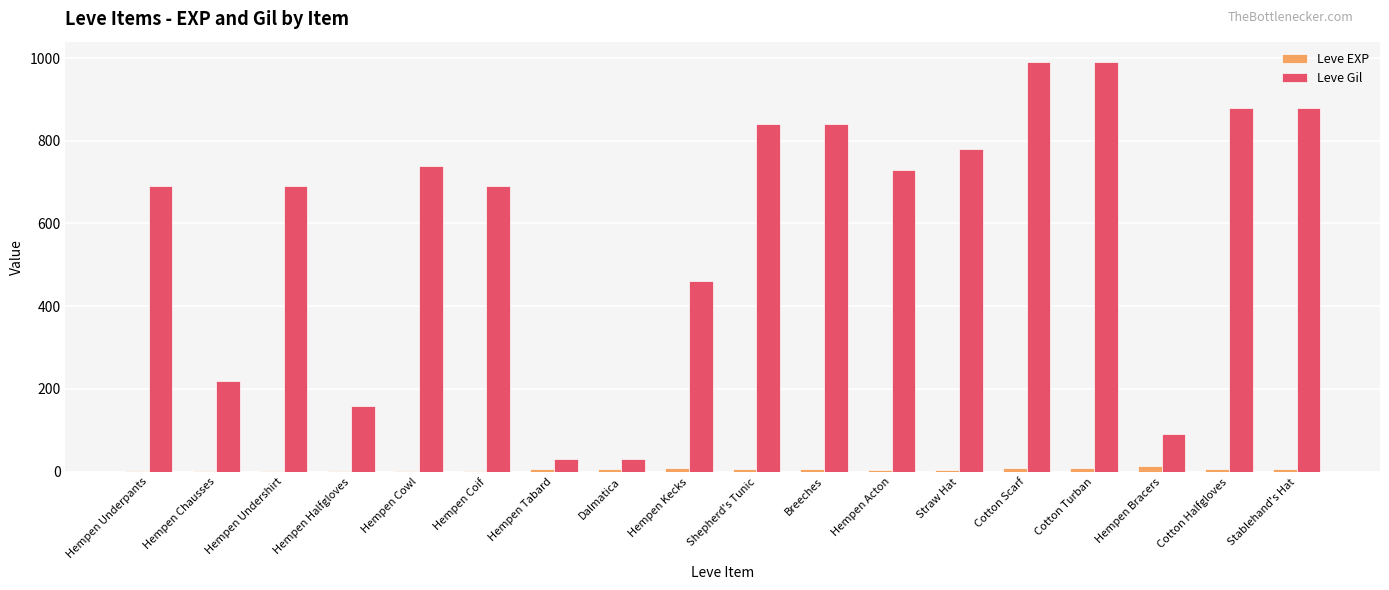

What is the total value across all series at Dalmatica?

36